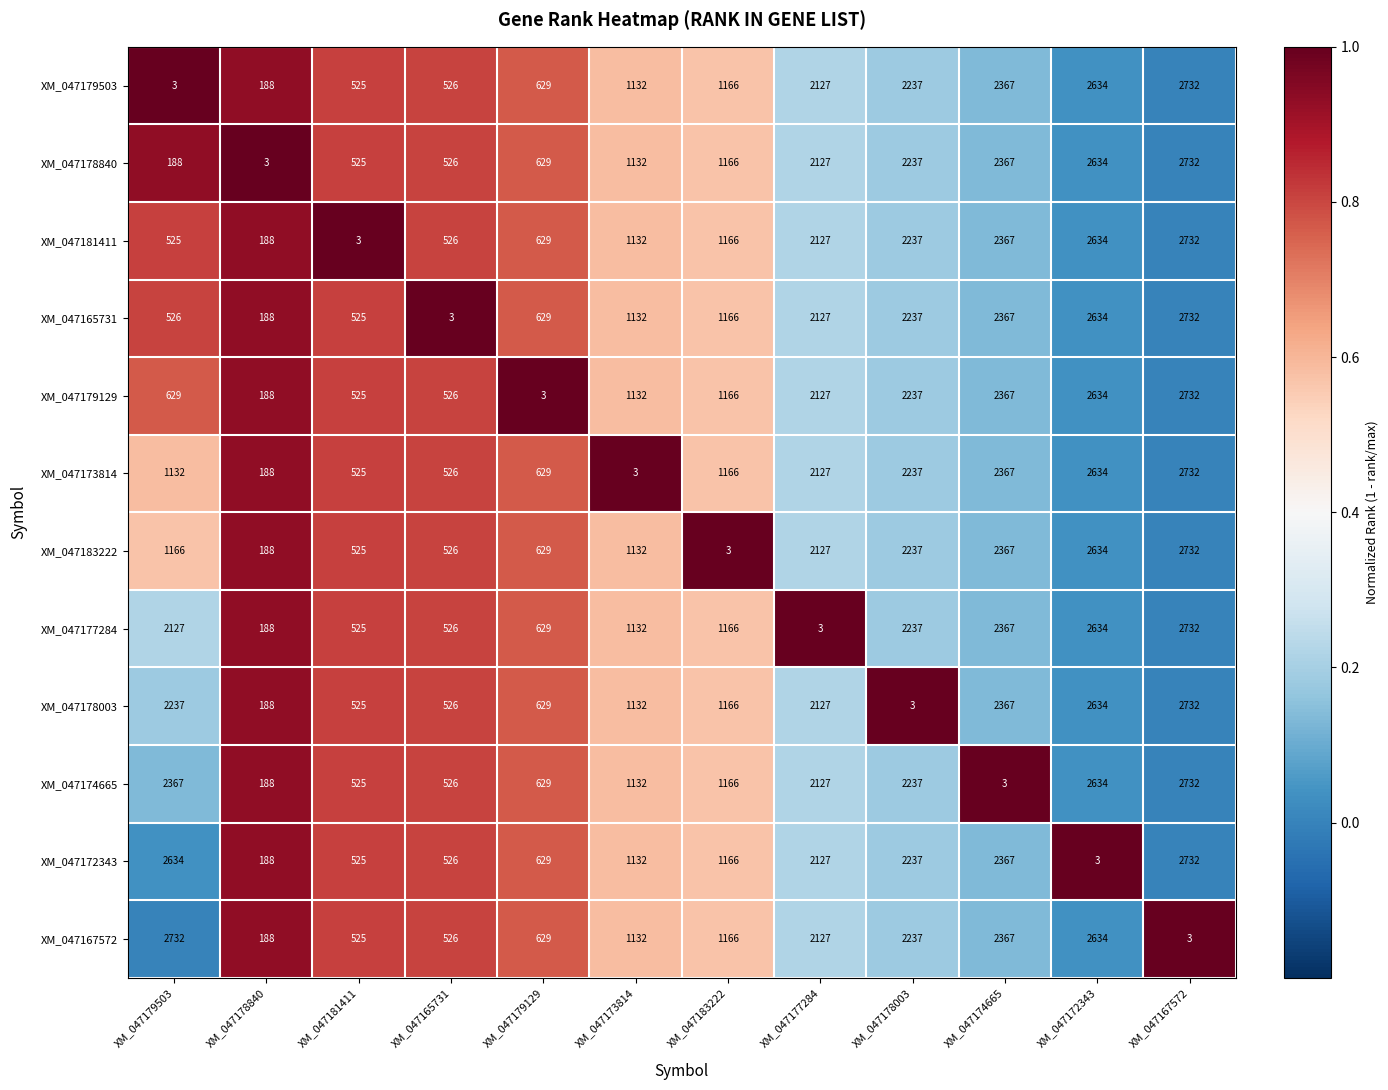

Rank the categories by XM_047172343 value from highest to lowest.

XM_047167572, XM_047179503, XM_047174665, XM_047178003, XM_047177284, XM_047183222, XM_047173814, XM_047179129, XM_047165731, XM_047181411, XM_047178840, XM_047172343